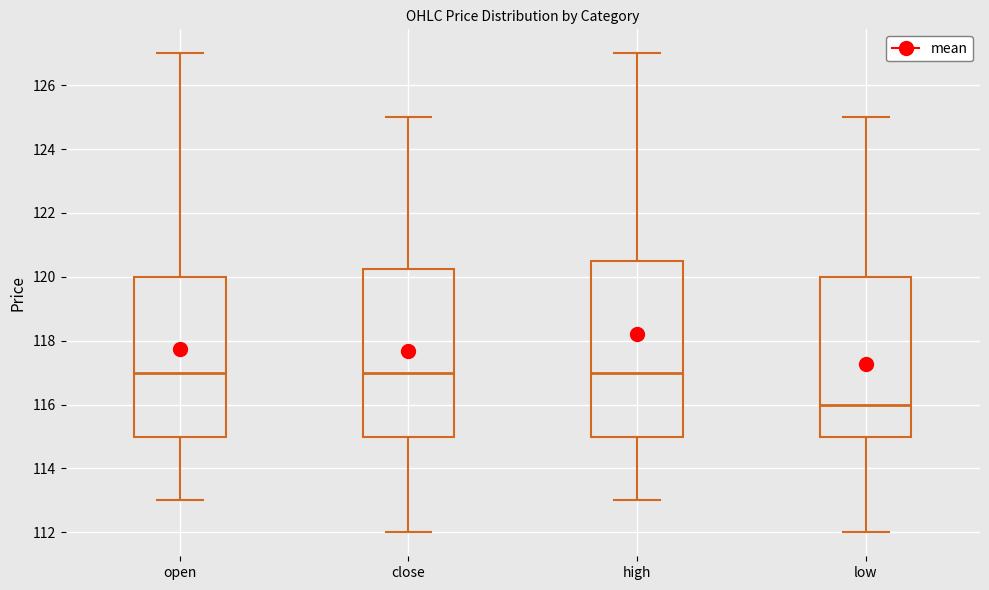

Where does the lower whisker of the box for close end on the y-axis? The values are not printed on the chart, so give them approximately, as read against the axis.

112.0